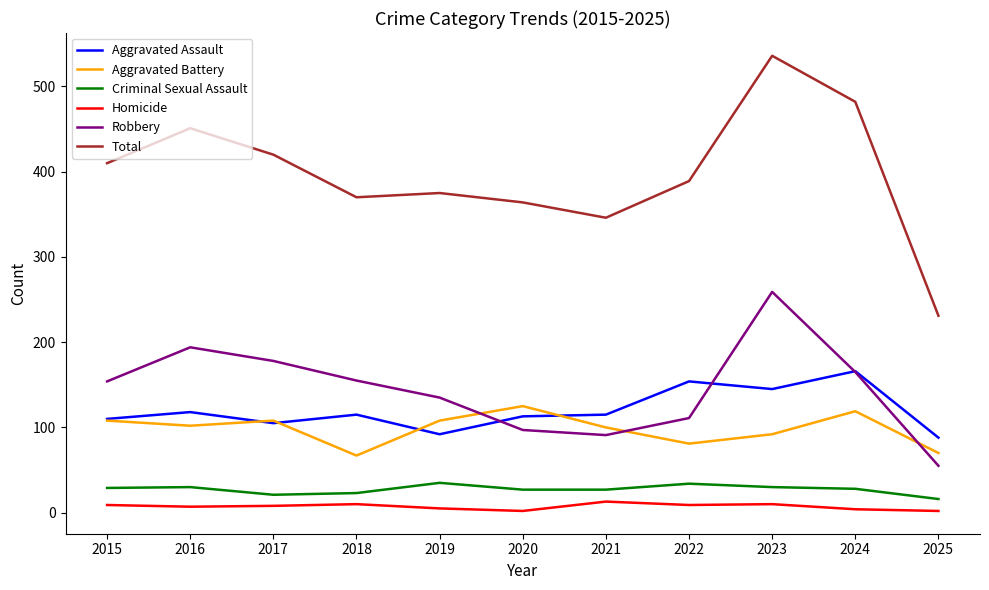

Which series has the widest spread of values?

Total